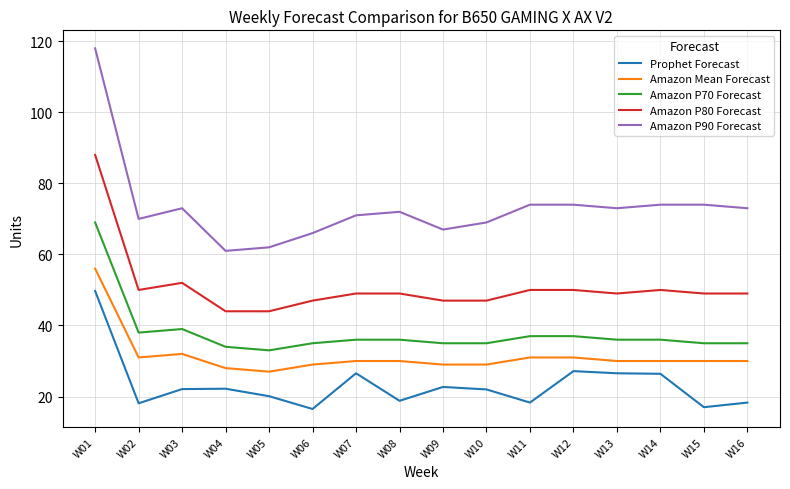

At W03, list the series in order from smallest to largest.

Prophet Forecast, Amazon Mean Forecast, Amazon P70 Forecast, Amazon P80 Forecast, Amazon P90 Forecast